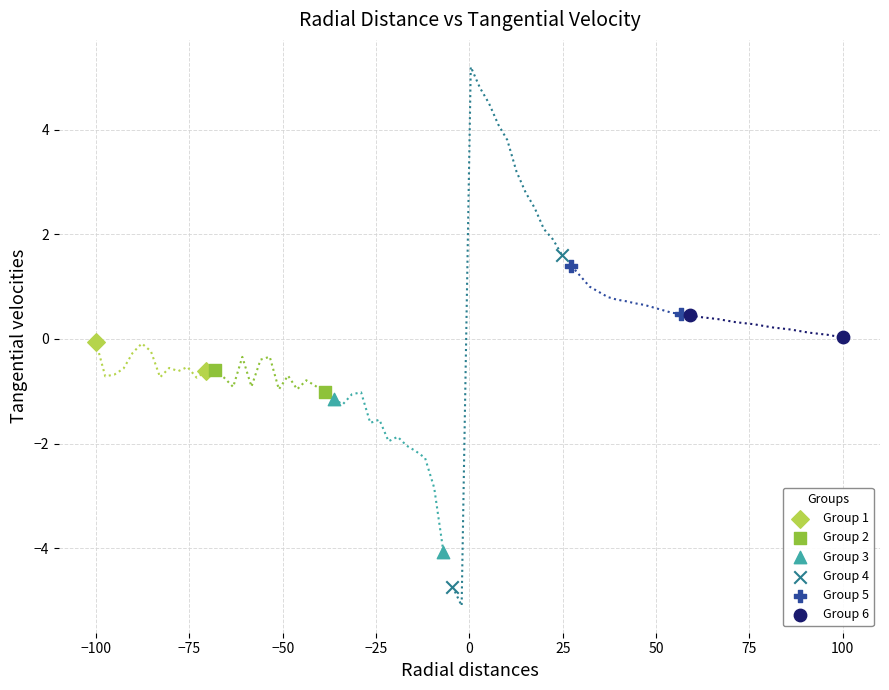

Which series has the widest spread of Y values?

Group 4